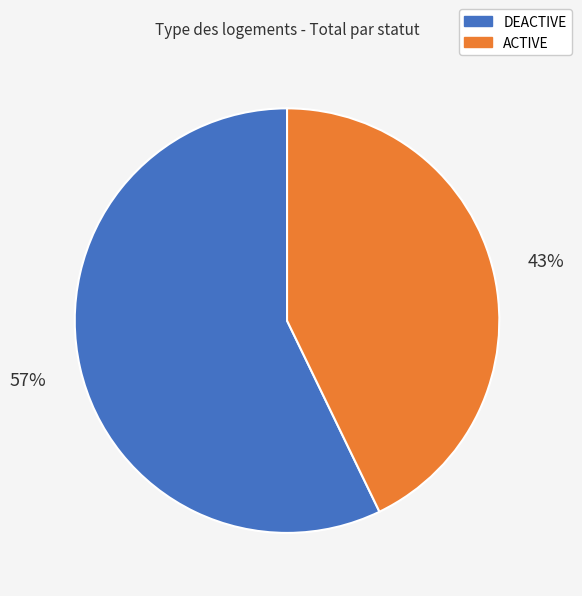

To the nearest percent, what is the average slice percentage?

50%